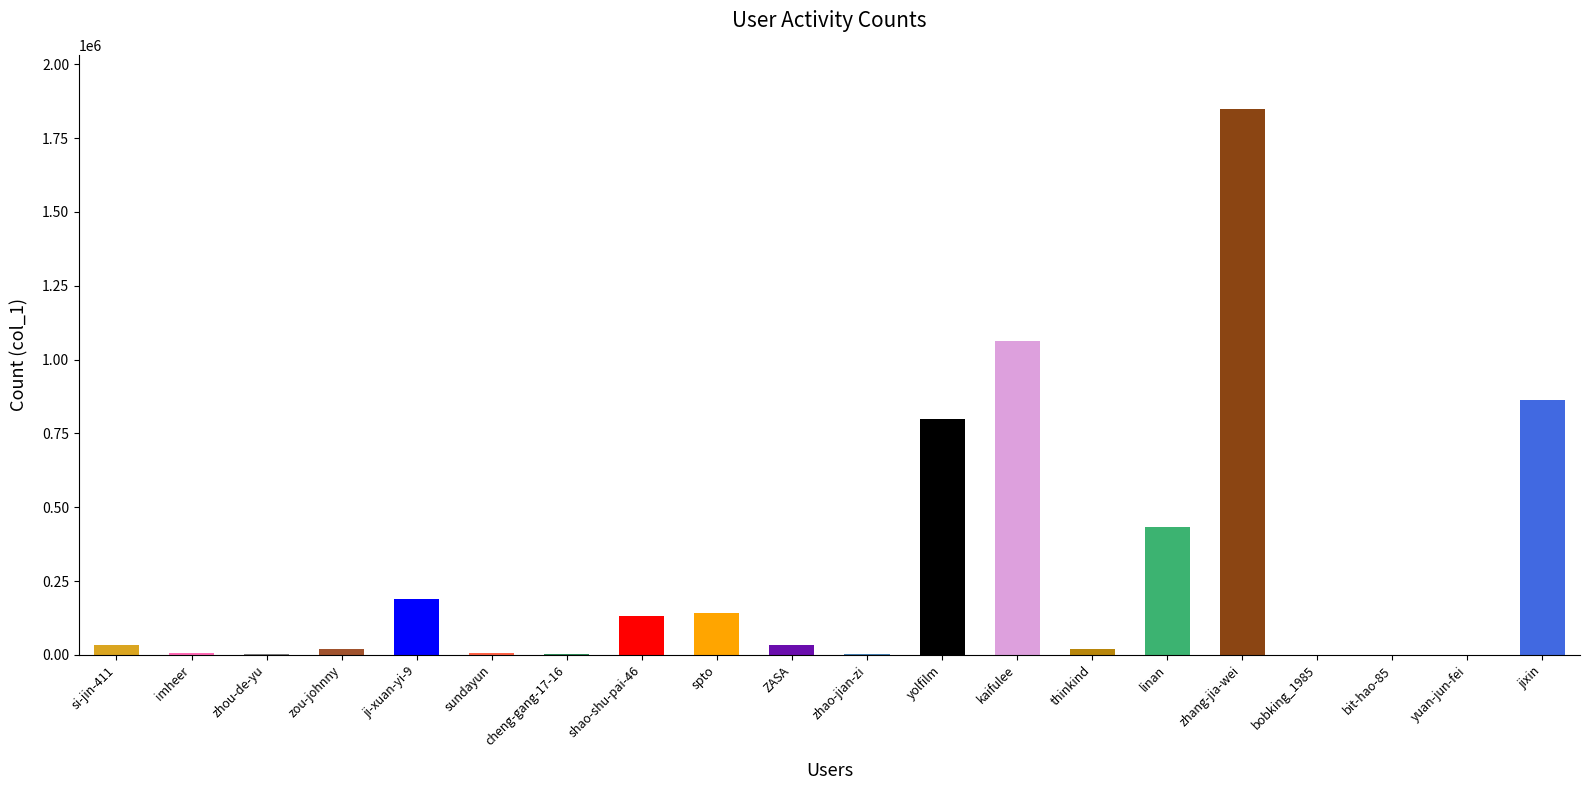

True or false: the data shows 456727 at yolfilm.

False